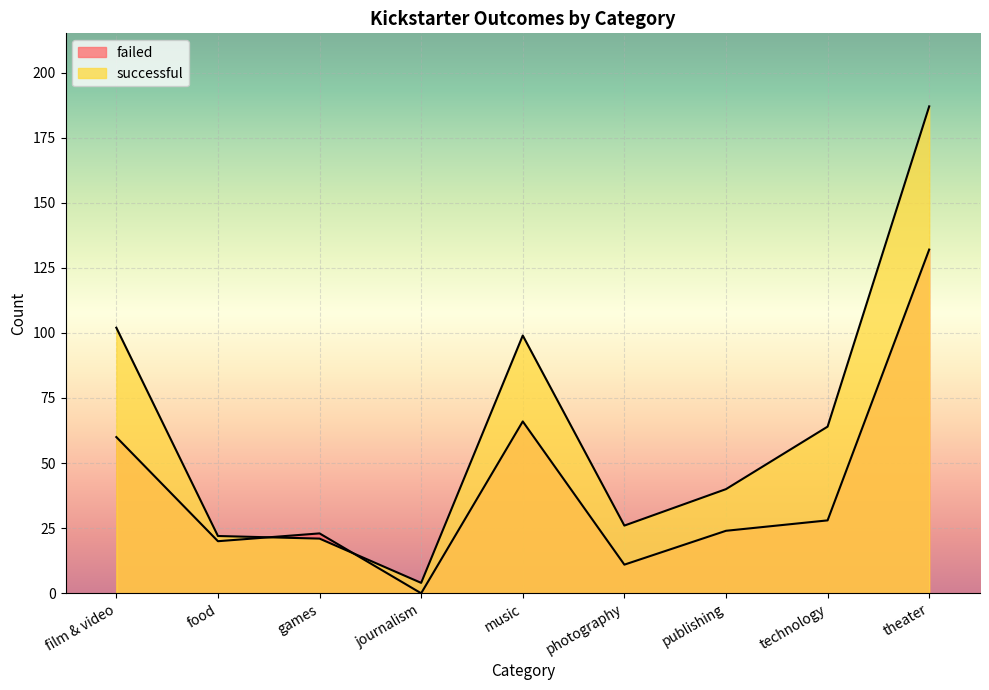

What is the maximum value for failed?

132